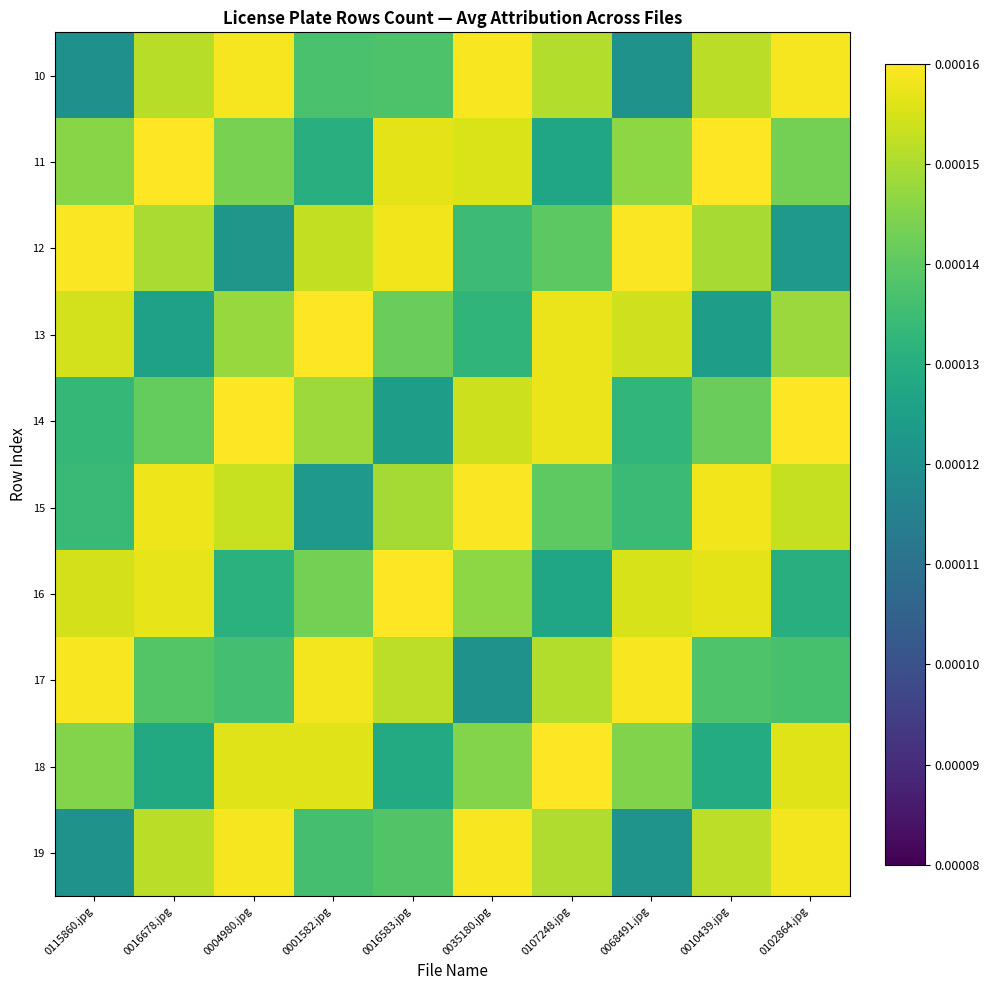

At which category is the sum across all series the highest?

0102864.jpg